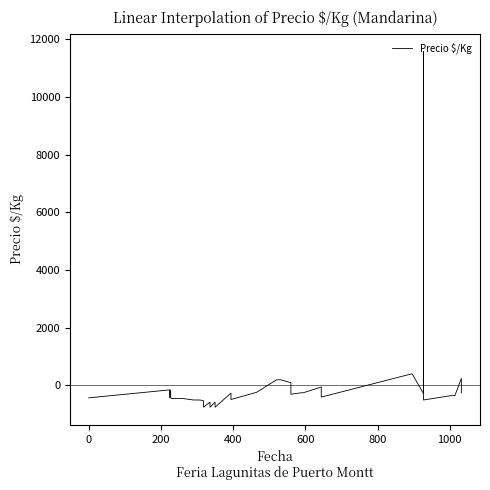

How many distinct data groups are displayed?

1